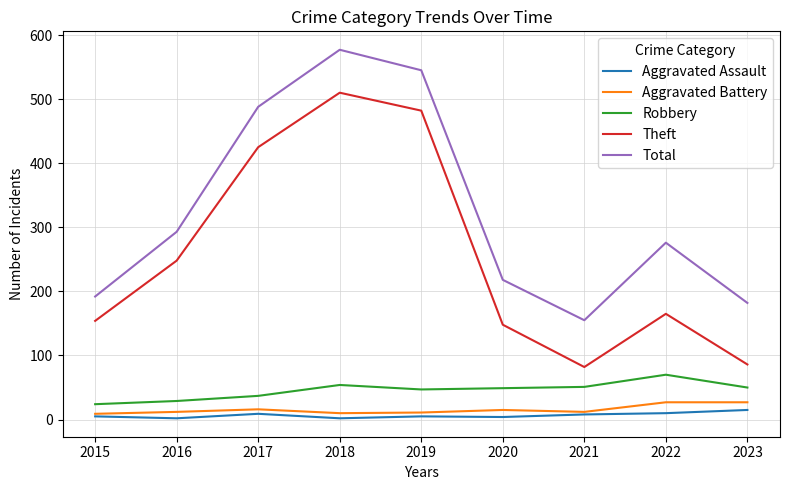

True or false: Aggravated Battery and Theft intersect in this chart.

False